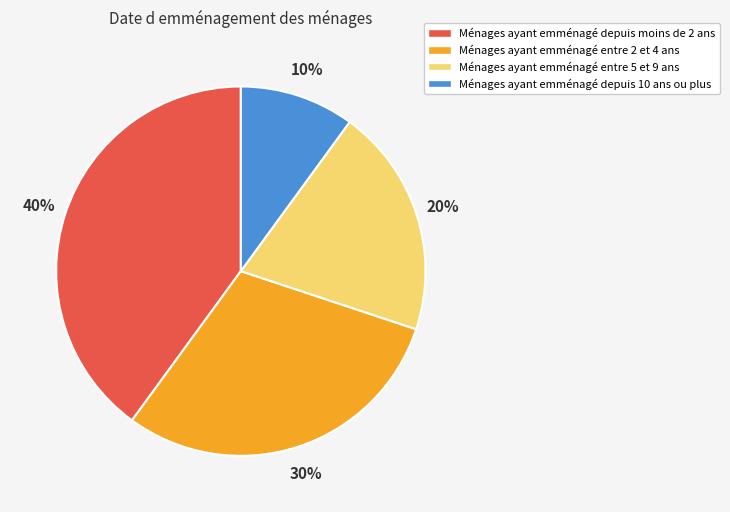

How many segments does this pie chart have?

4